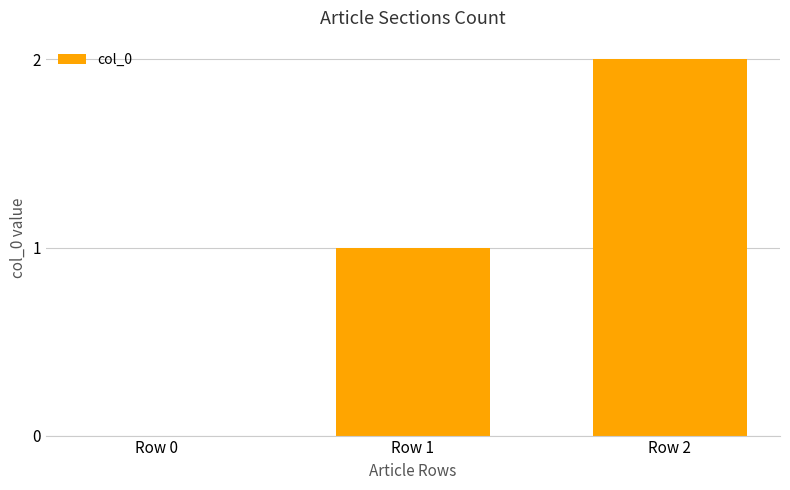

Where is the data nearest to the value 1?

Row 1